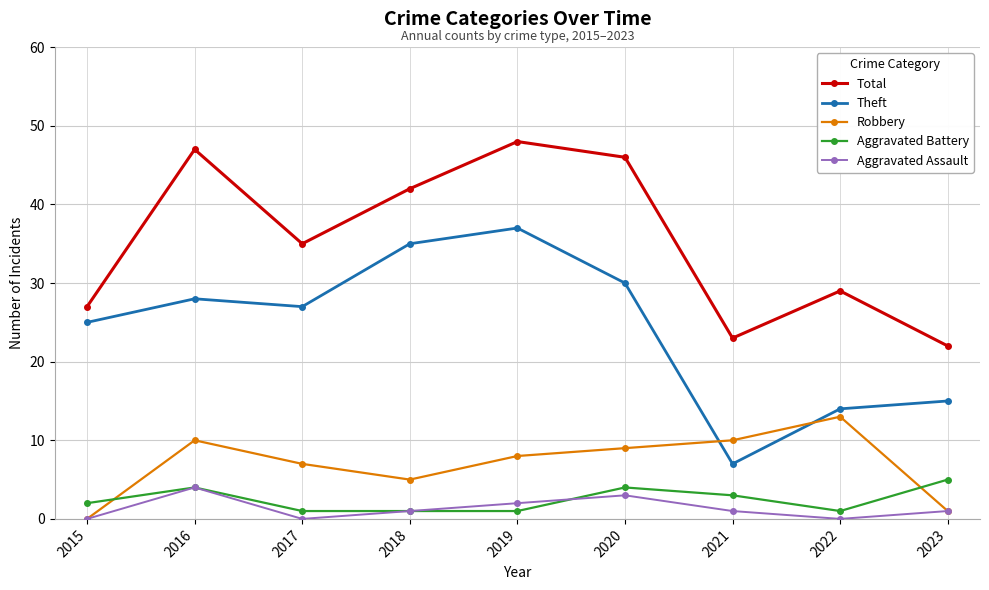

Where is the first local minimum for Aggravated Assault?

2017